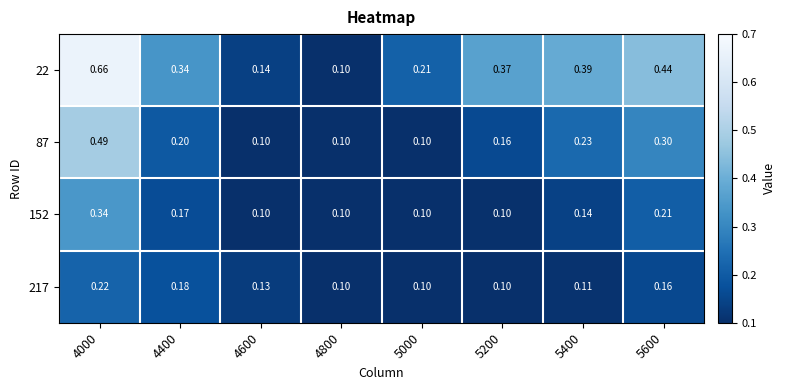

What is the smallest value displayed?

0.1